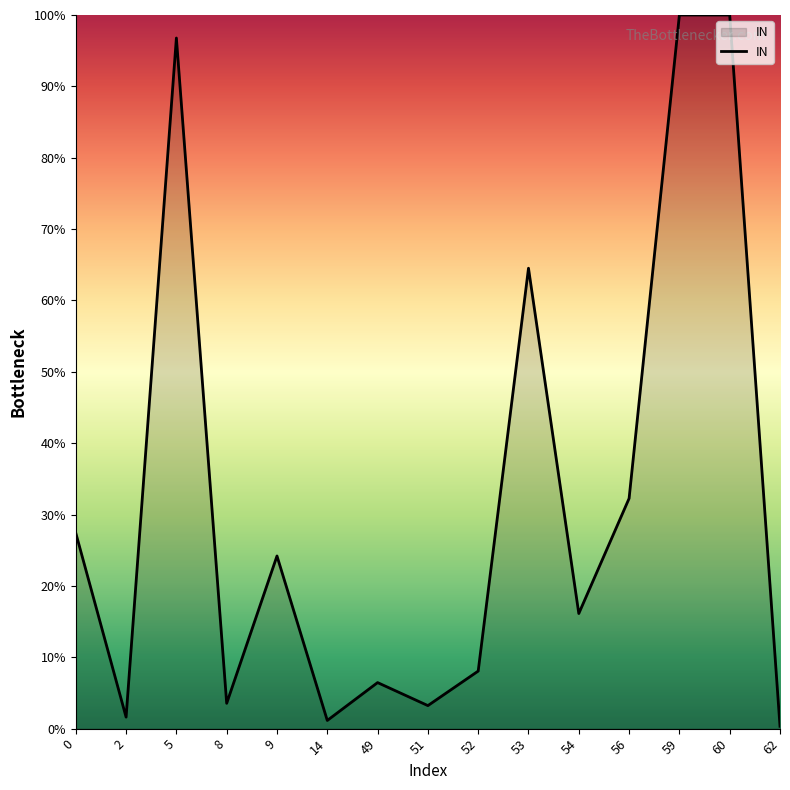

How many values are below 16?

7